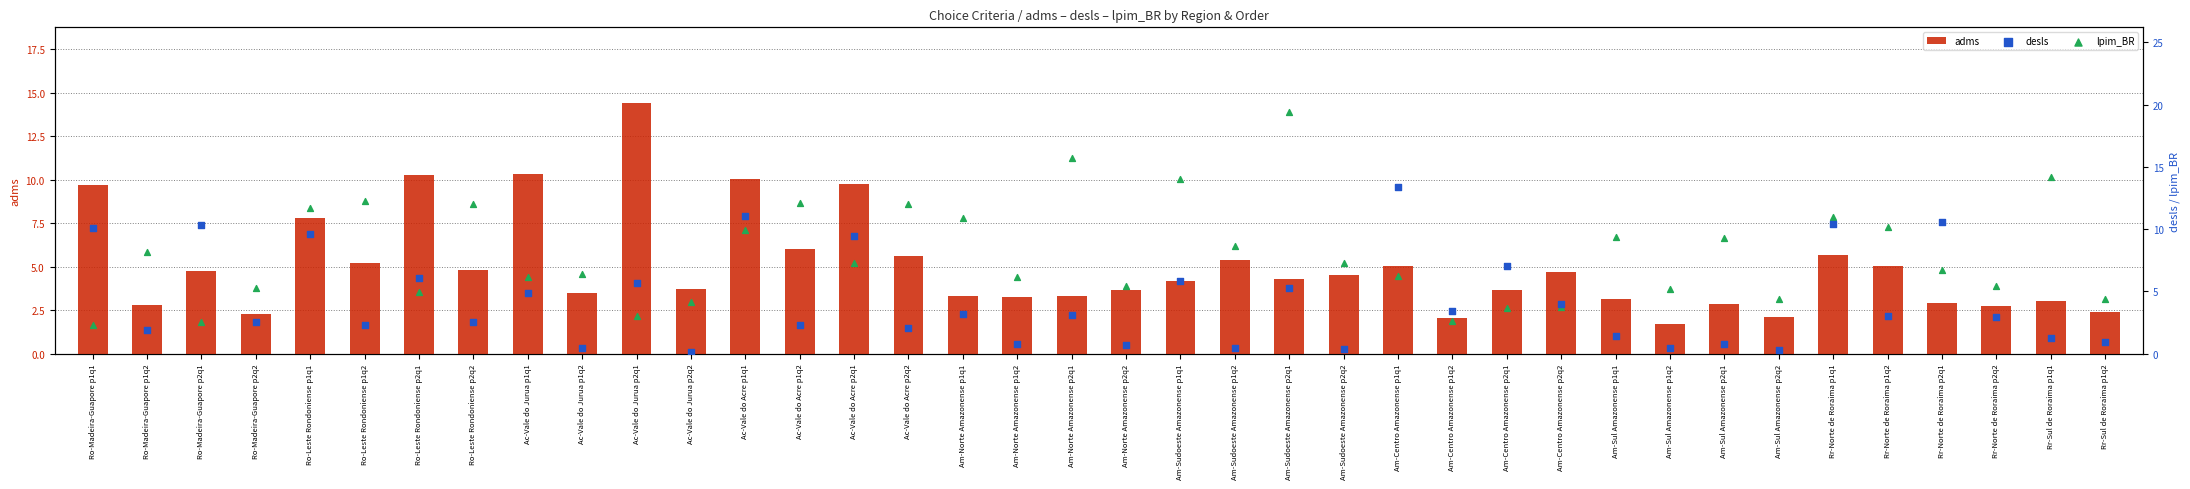

Is the value of desls at Am-Sul Amazonense p2q2 greater than the value of lpim_BR at Ro-Leste Rondoniense p1q1?

No